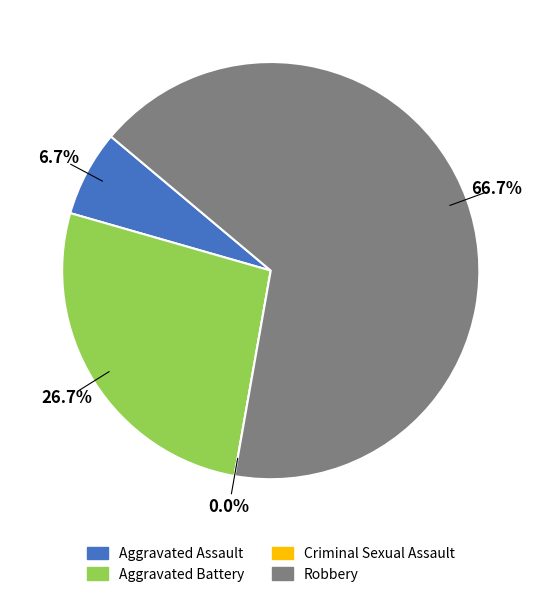

Approximately how many times larger is the value at Robbery compared to Aggravated Battery?

2.5